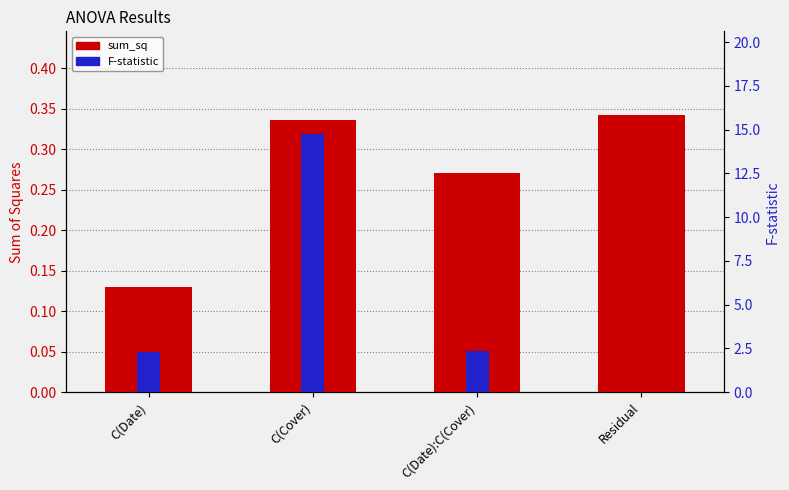

How many data points in F-statistic are less than 2?

1